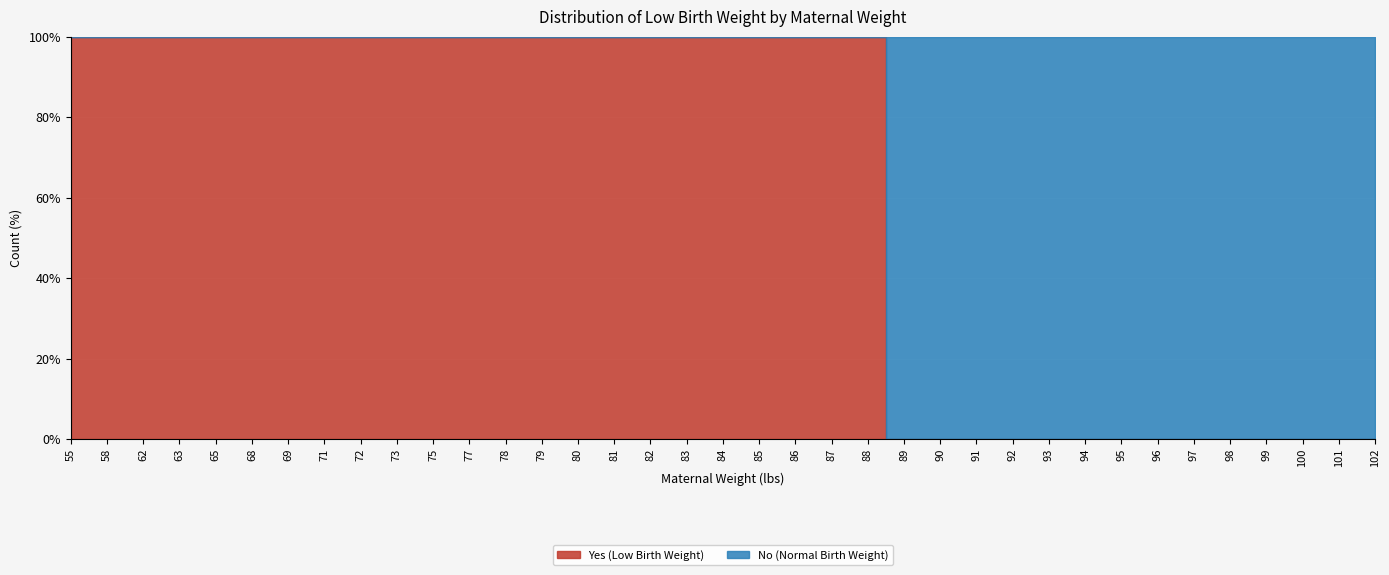

At 101, list the series in order from largest to smallest.

No, Yes